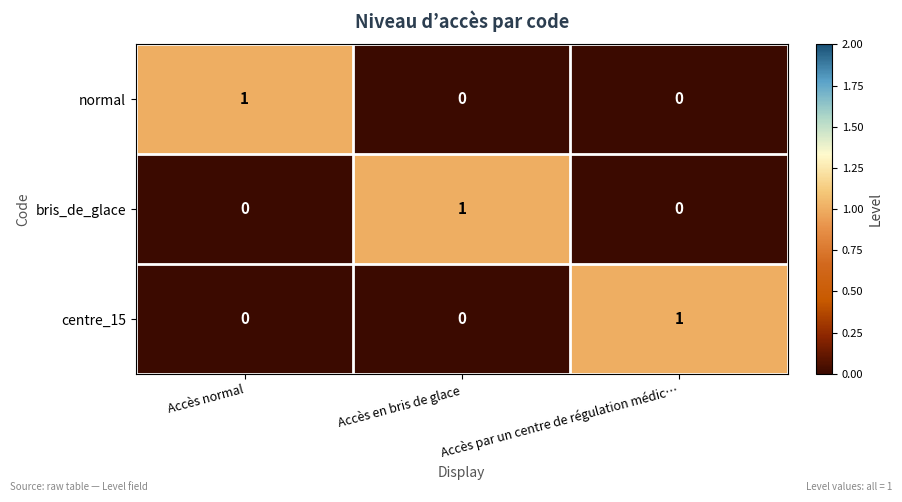

At how many categories does at least one series exceed 0?

3